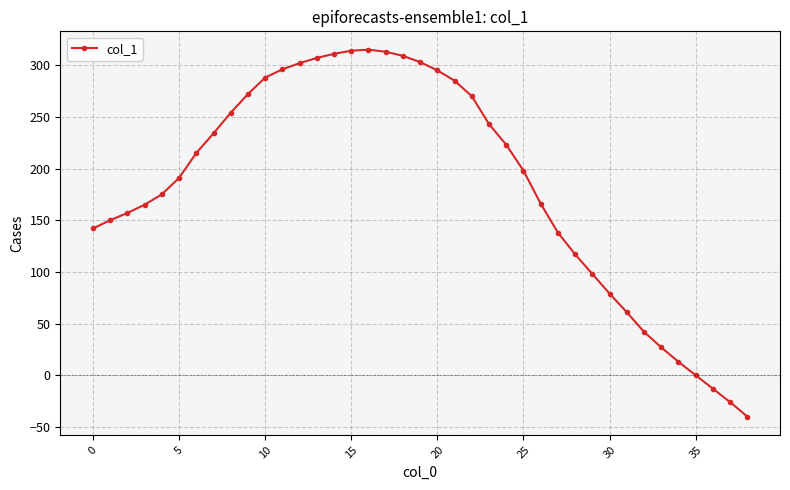

What is the maximum value shown in the chart?

315